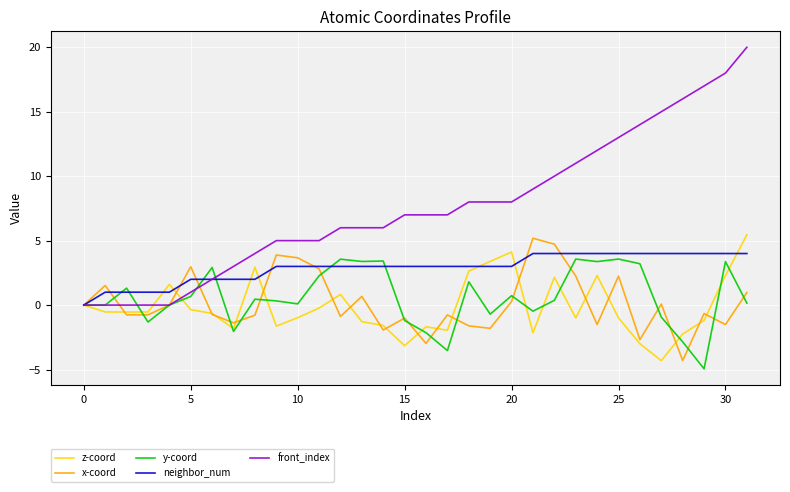

Which series has the largest total across all categories?

front_index